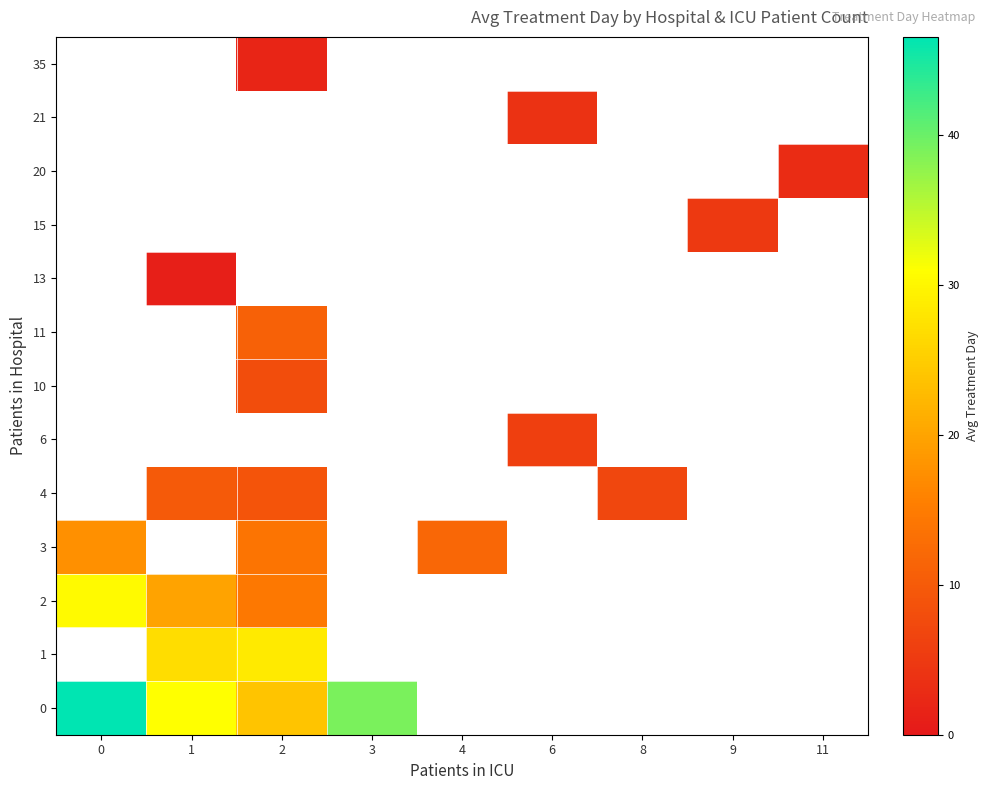

At how many categories does at least one series exceed 1?

9